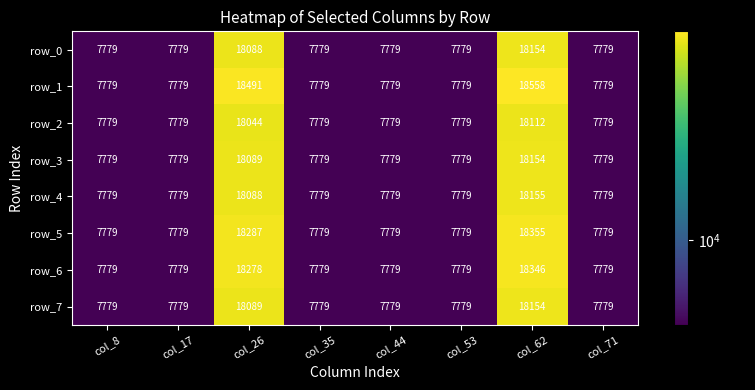

The row_3 series shows 26292 at col_62. True or false?

False